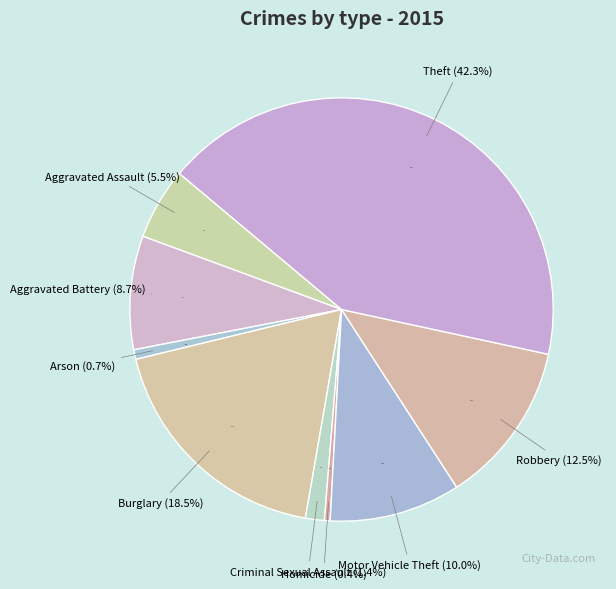

Which has a higher value, Aggravated Assault or Burglary?

Burglary